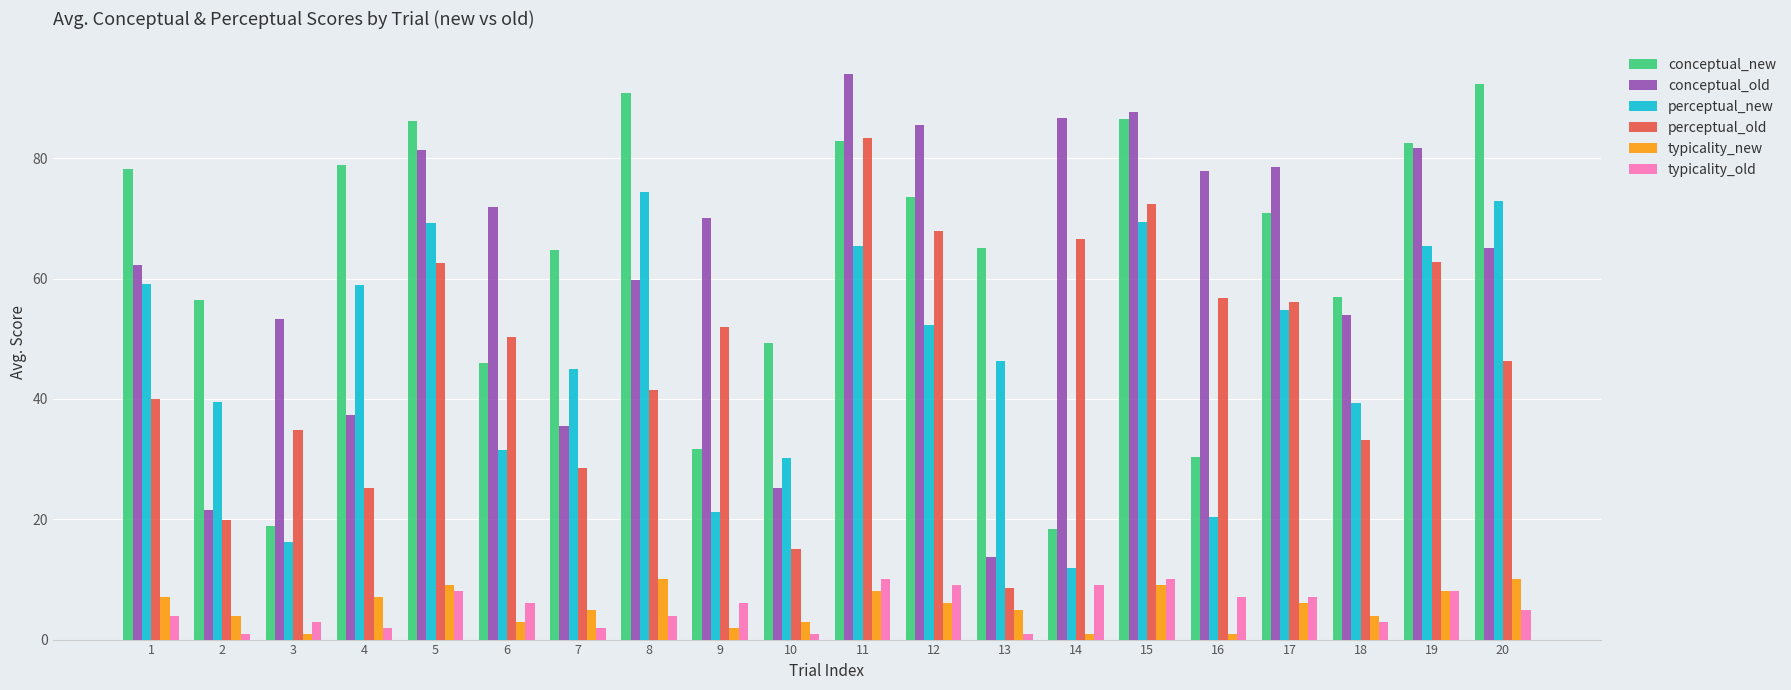

The typicality_old series shows 4.0 at 1. True or false?

True